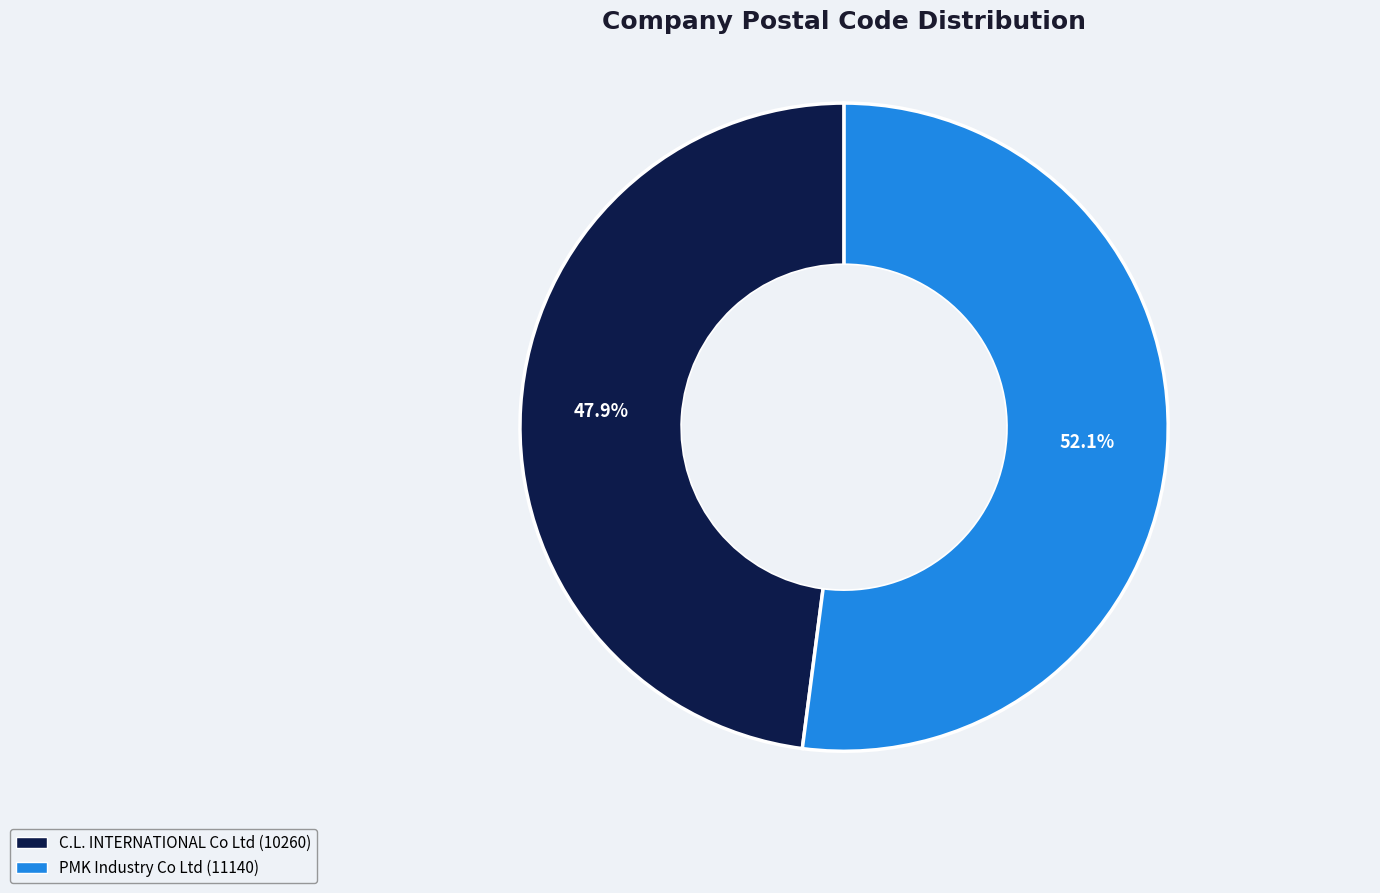

To the nearest percent, what portion does C.L. INTERNATIONAL Co Ltd represent?

48%